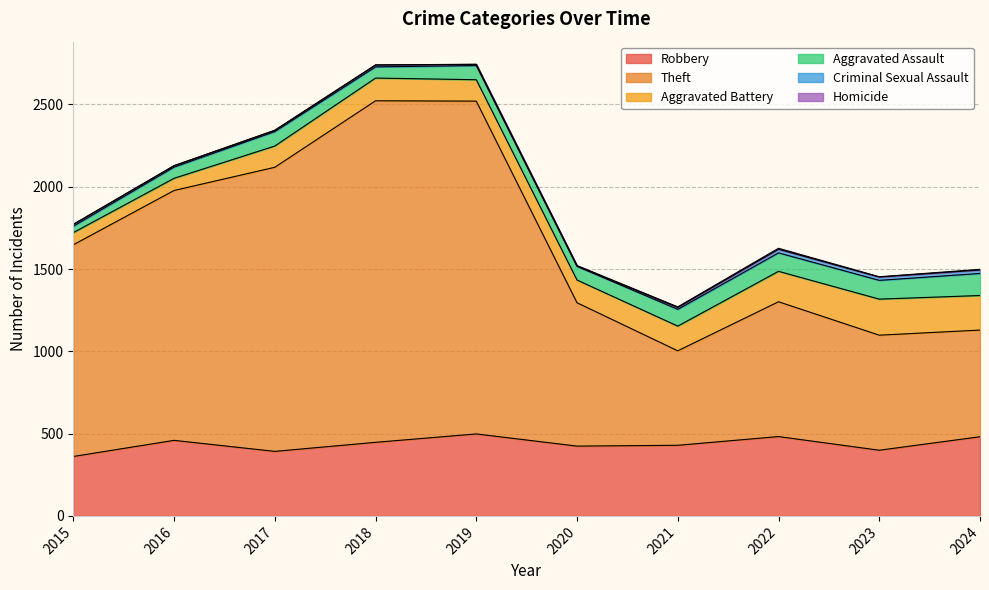

Rank the series by their maximum value, from lowest to highest.

Homicide, Criminal Sexual Assault, Aggravated Assault, Aggravated Battery, Robbery, Theft